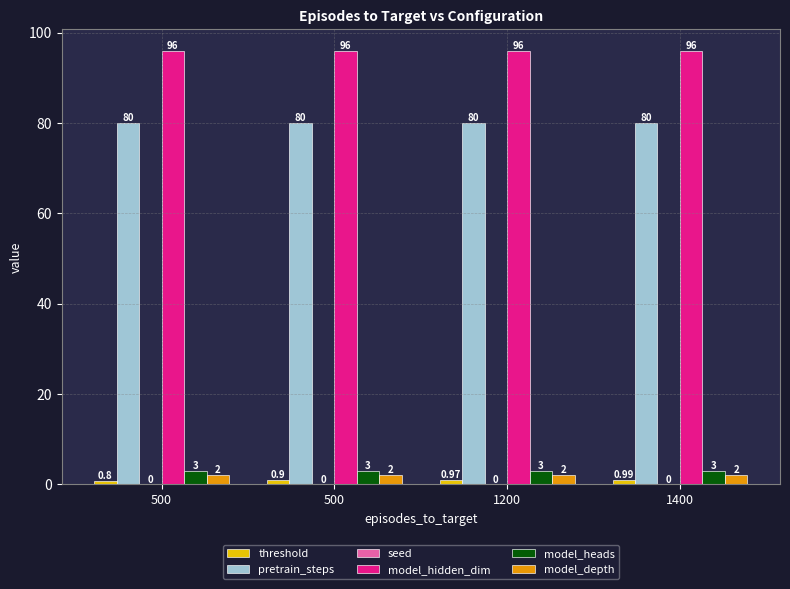

What is the spread (max minus min) of values at 500?

96.0